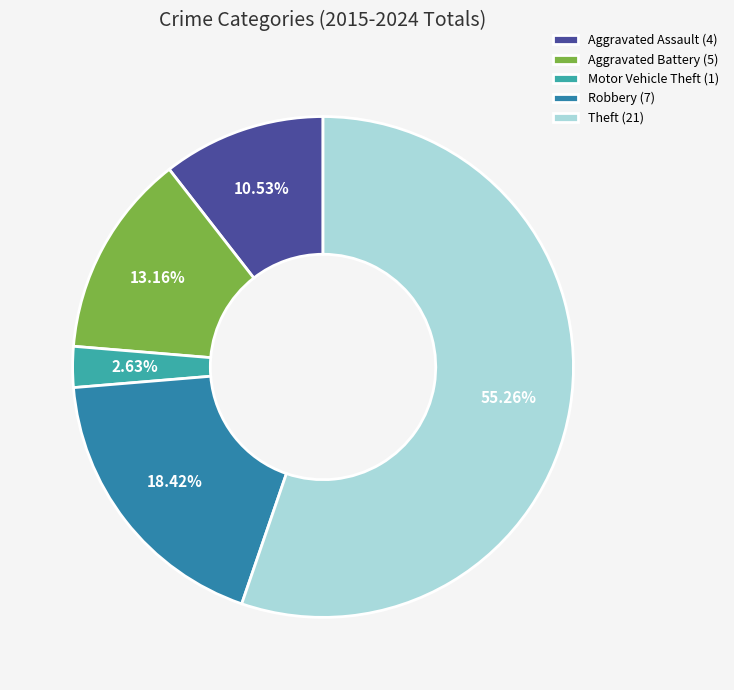

How many slices are in this pie chart?

5